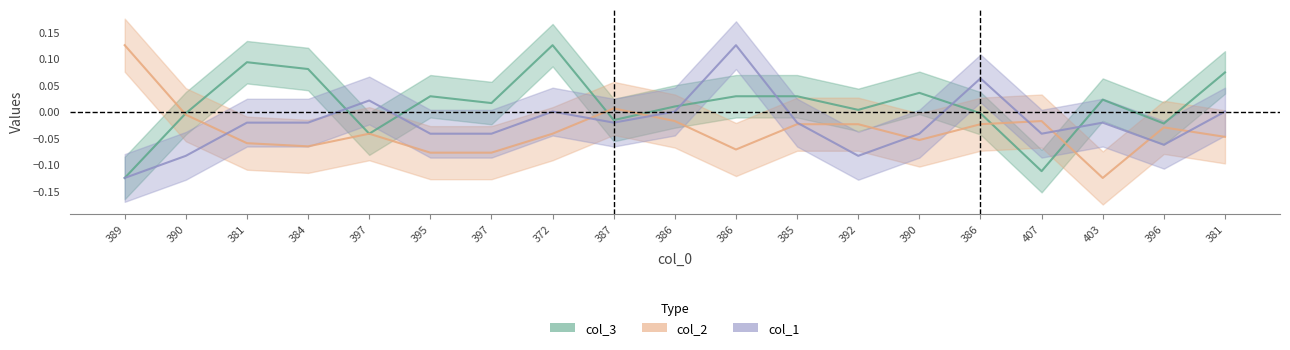

How many categories are shown in the chart?

19